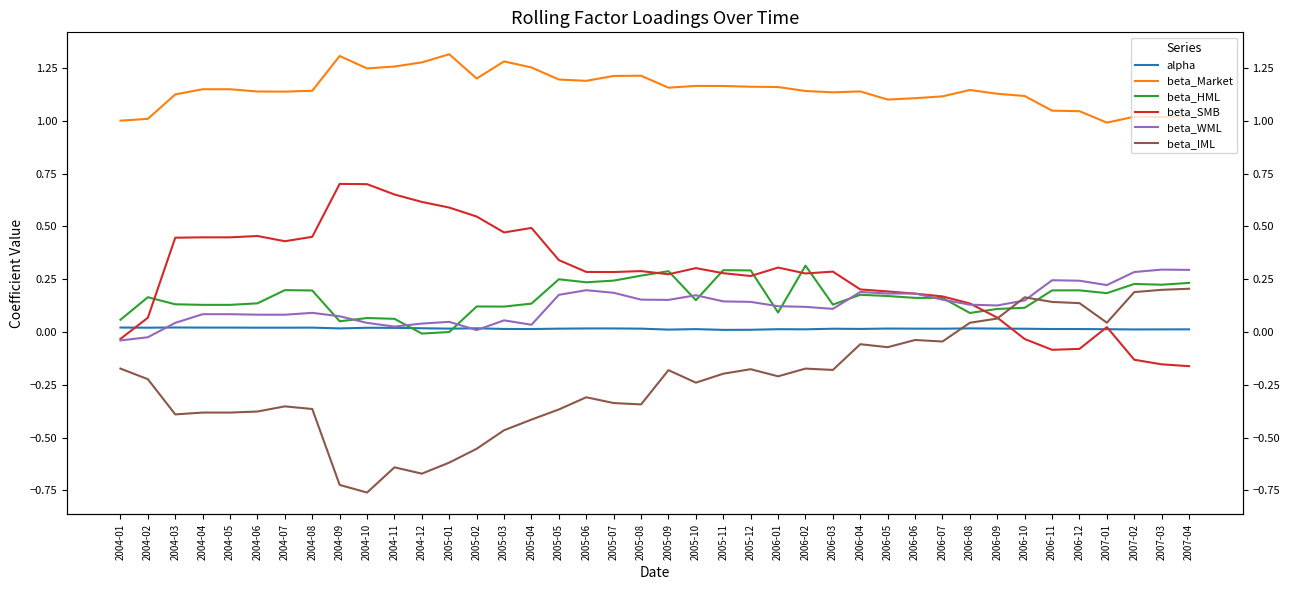

List the labels in order of beta_SMB value, smallest first.

2007-04, 2007-03, 2007-02, 2006-11, 2006-12, 2006-10, 2004-01, 2007-01, 2004-02, 2006-09, 2006-08, 2006-07, 2006-06, 2006-05, 2006-04, 2005-12, 2005-09, 2006-02, 2005-11, 2005-07, 2005-06, 2006-03, 2005-08, 2005-10, 2006-01, 2005-05, 2004-07, 2004-03, 2004-04, 2004-05, 2004-08, 2004-06, 2005-03, 2005-04, 2005-02, 2005-01, 2004-12, 2004-11, 2004-10, 2004-09